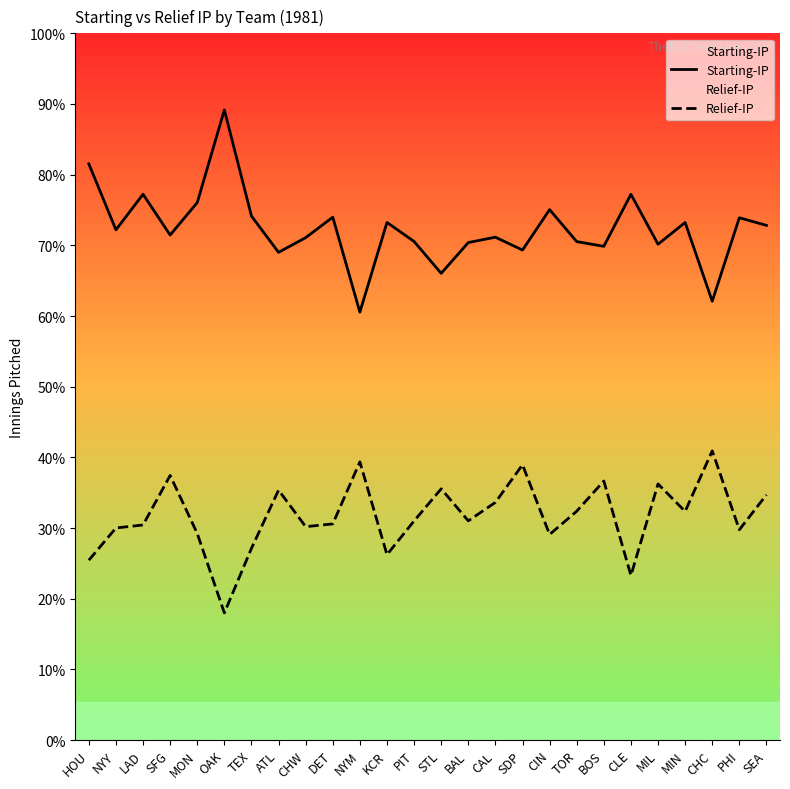

Does the chart display data point markers on the line(s)?

No